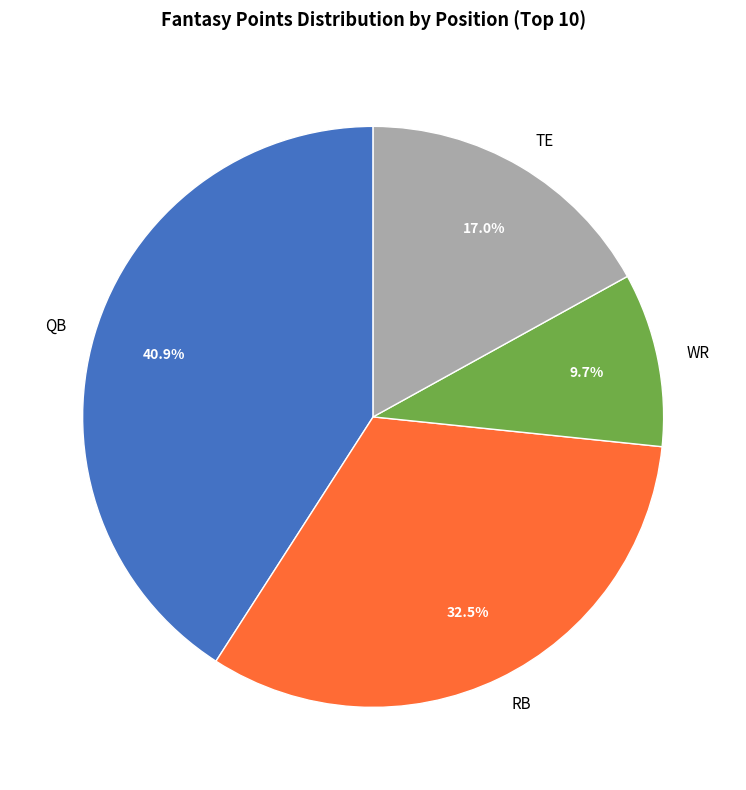

What percentage is the QB slice, to the nearest percent?

41%